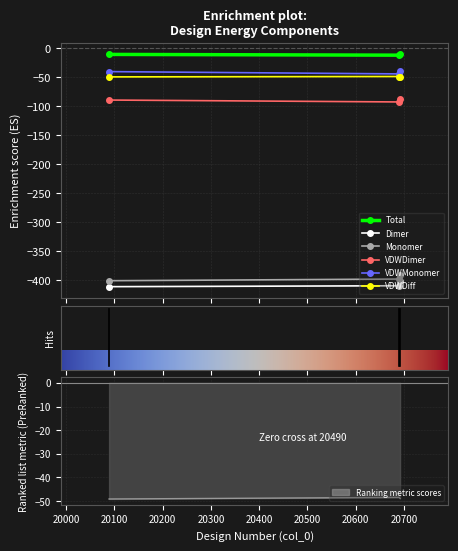

Rank the series by their maximum value, from highest to lowest.

Total, VDWMonomer, VDWDiff, VDWDimer, Monomer, Dimer